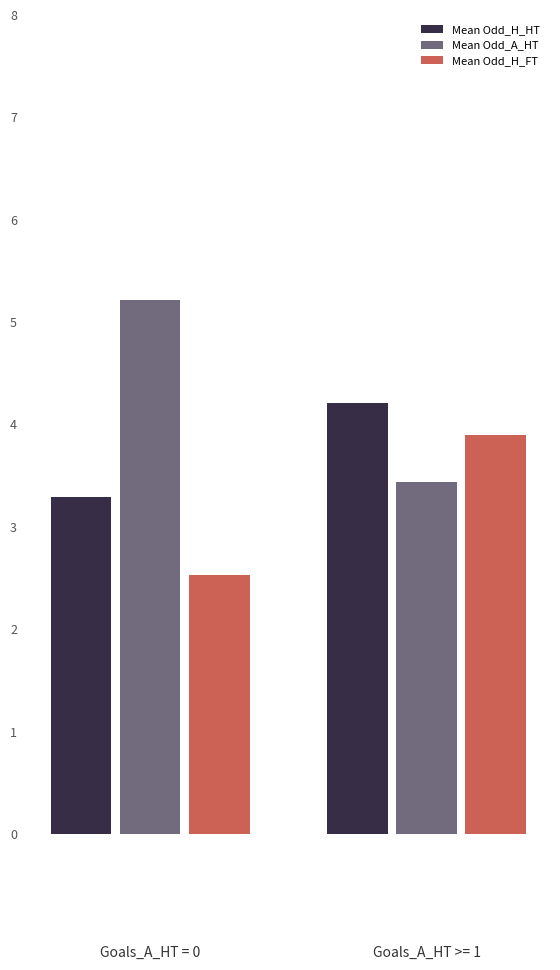

What is the average value of the Mean Odd_H_HT series?

3.8